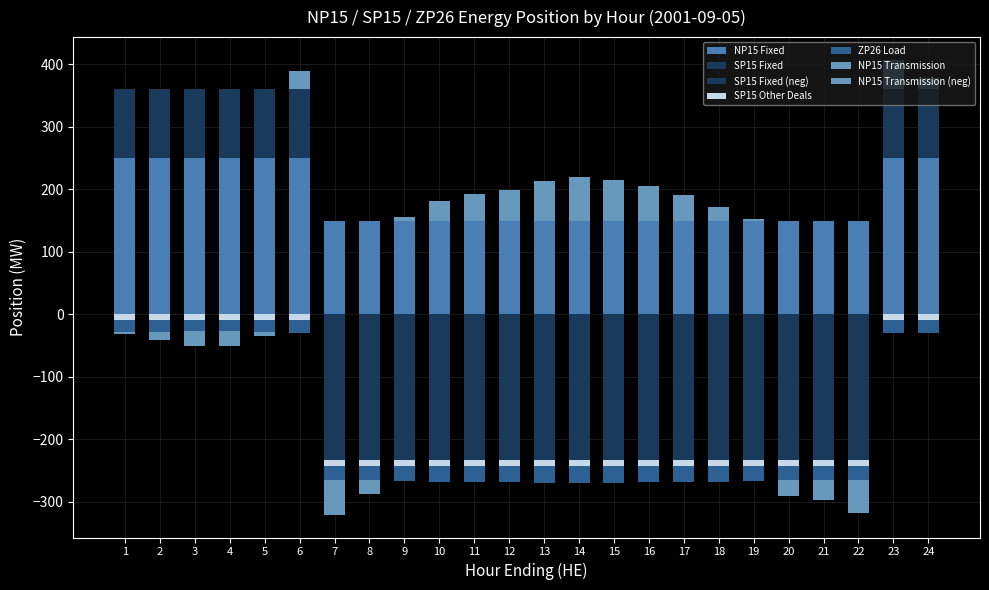

Which series has the widest spread of values?

SP15 Fixed